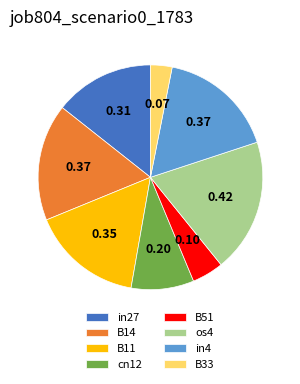

Is os4 the majority of the pie?

No